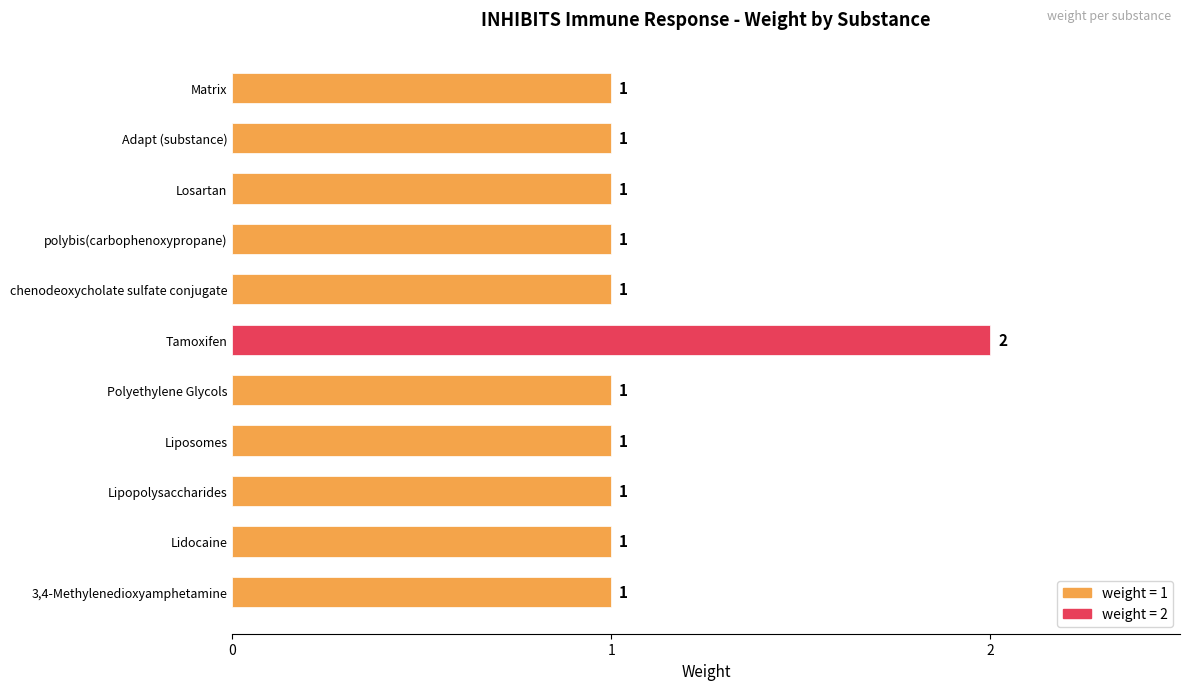

The chart shows a value of 0 at Lipopolysaccharides. True or false?

False